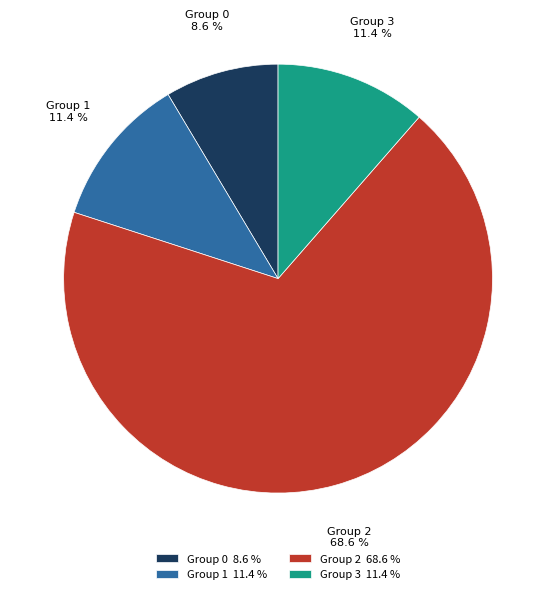

Which has a higher value, Group 0 or Group 3?

Group 3